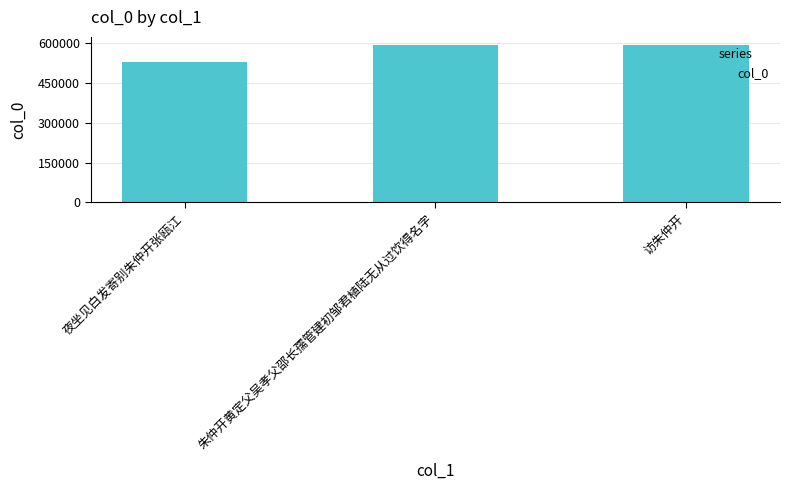

What is the maximum value shown in the chart?

592672